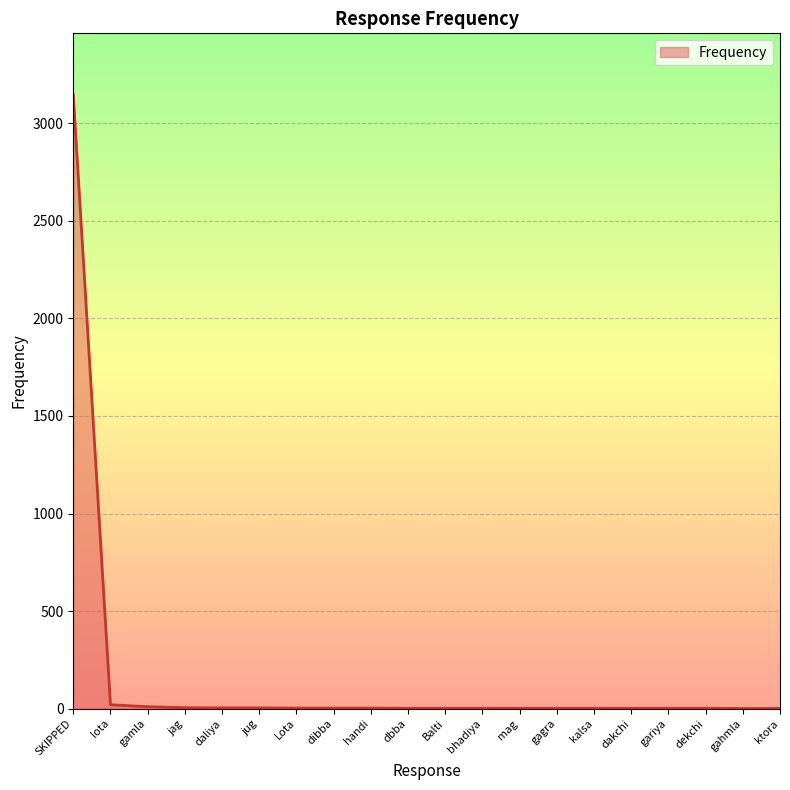

What is the difference between the maximum and minimum values?

3145